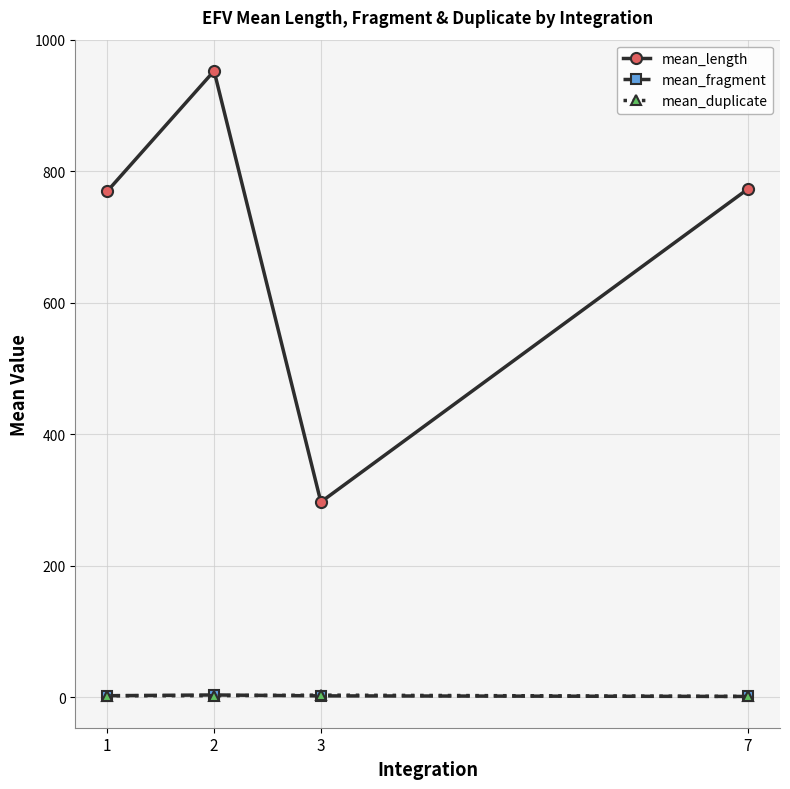

How many interior local peaks does the mean_duplicate series have?

1